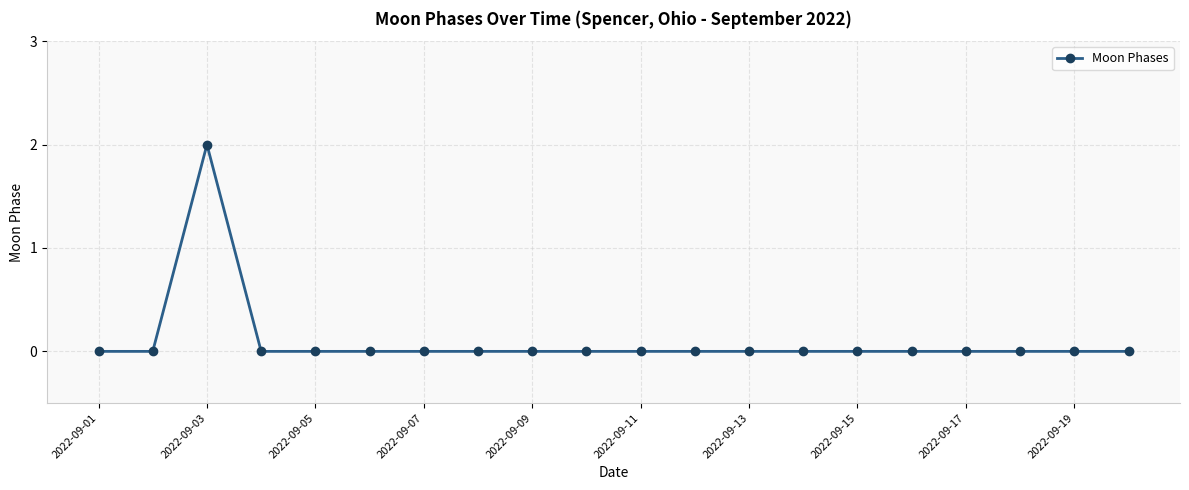

Reading left to right, what are all the values shown in this chart?

0	0	2	0	0	0	0	0	0	0	0	0	0	0	0	0	0	0	0	0